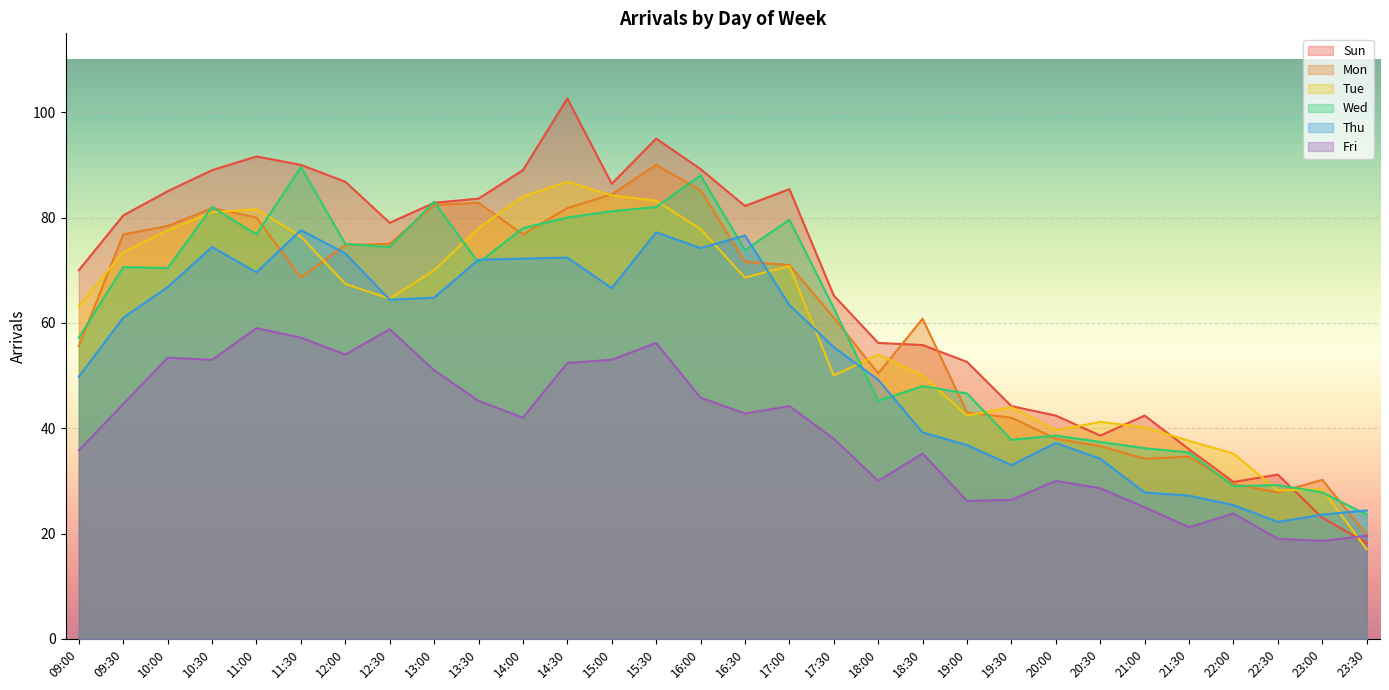

Is the value of Fri at 17:30 greater than the value of Thu at 10:30?

No